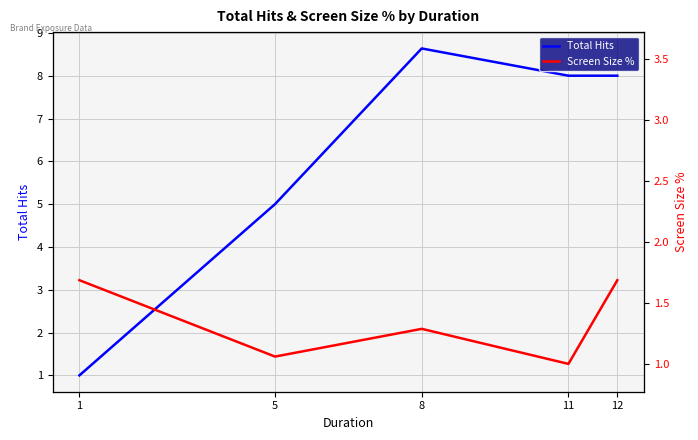

Count the number of categories in the chart.

5